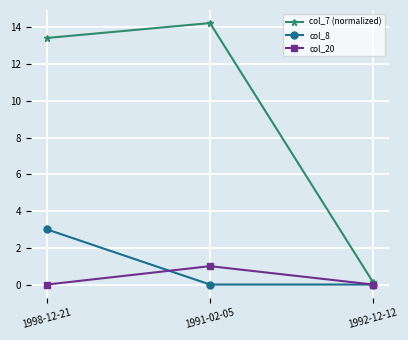

At which category is the sum across all series the highest?

1998-12-21